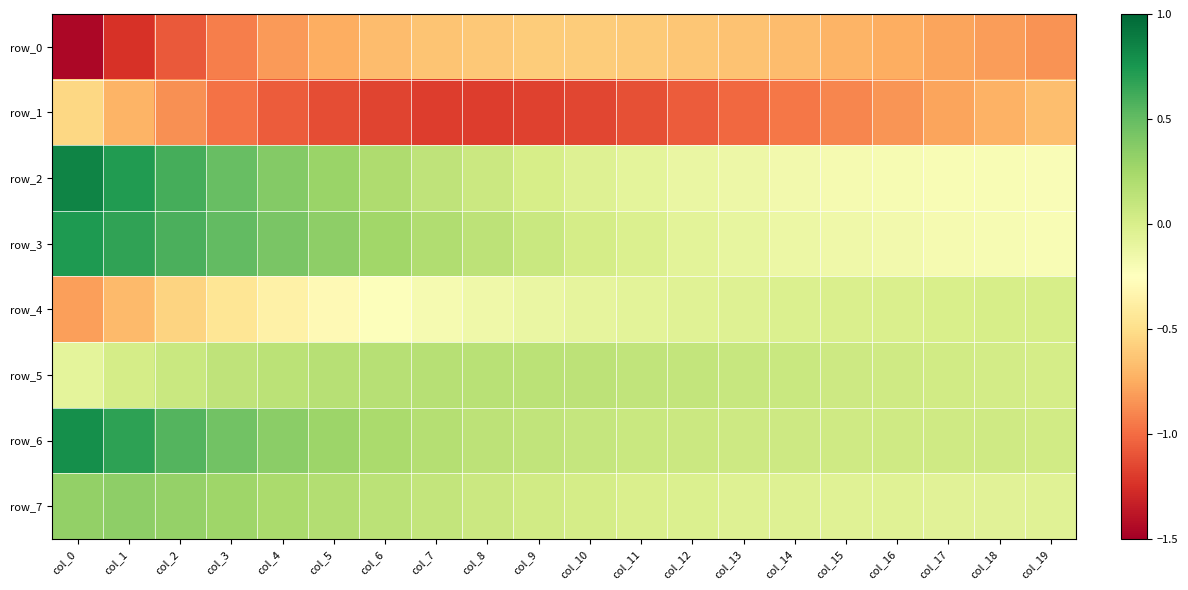

Which series has the largest total across all categories?

row_6